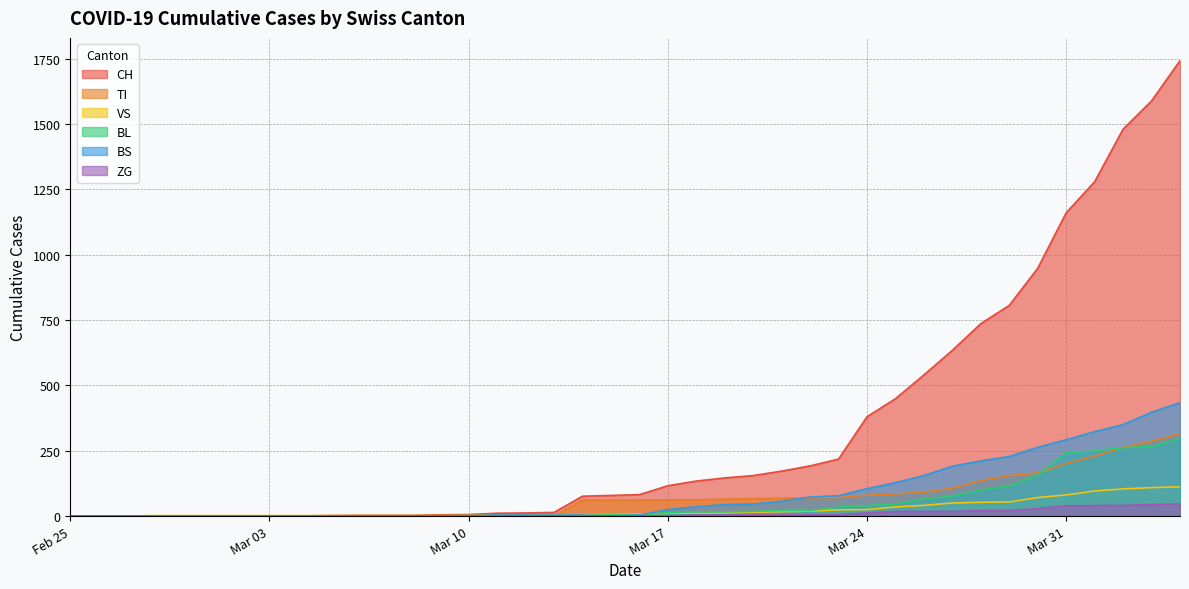

Count the number of data series in this chart.

6